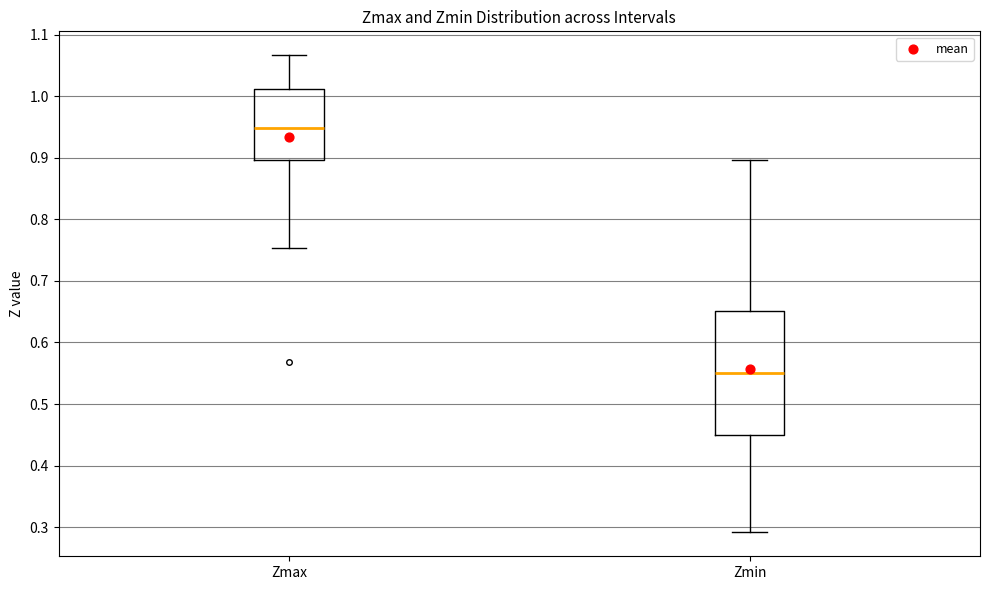

Reading left to right, read every box against the y-axis: the position of its median line, the range the box covers, and the ends of its whiskers. The values are not printed on the chart, so give them approximately, as read against the axis.

Zmax: median 0.95, box 0.90 to 1.01, whiskers 0.75 to 1.07
Zmin: median 0.55, box 0.45 to 0.65, whiskers 0.29 to 0.90